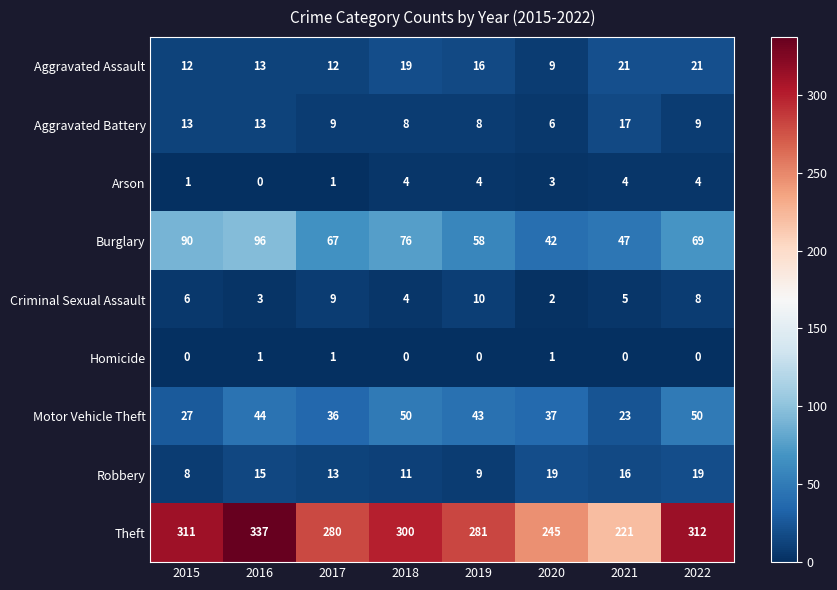

Rank the series by their maximum value, from lowest to highest.

Homicide, Arson, Criminal Sexual Assault, Aggravated Battery, Robbery, Aggravated Assault, Motor Vehicle Theft, Burglary, Theft